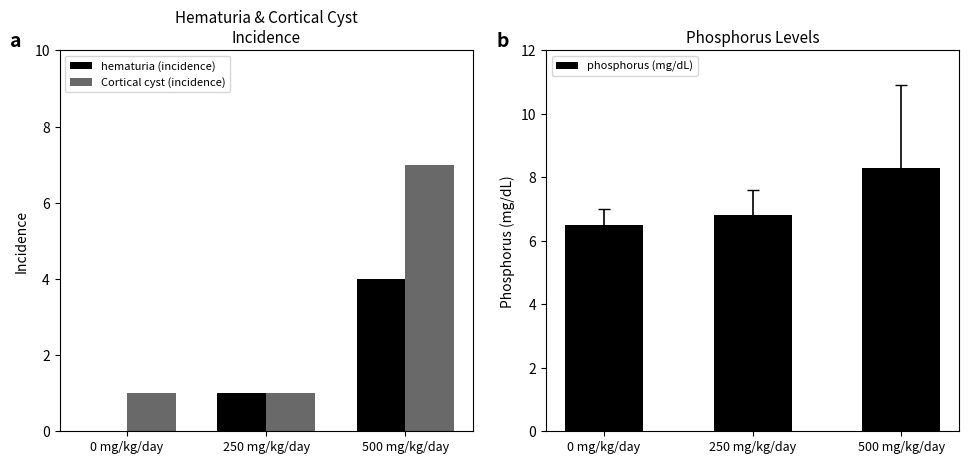

What is the difference between the maximum and minimum values in the phosphorus (mg/dL) series?

1.8